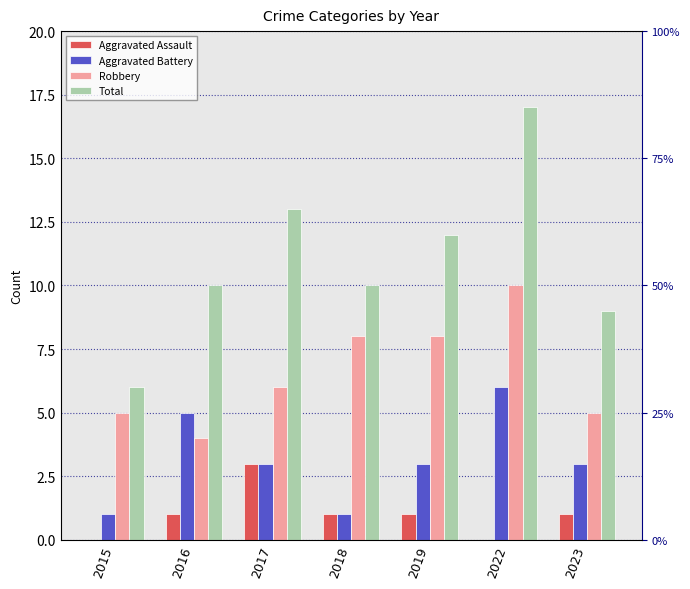

How many data points in Aggravated Battery are less than 3?

2